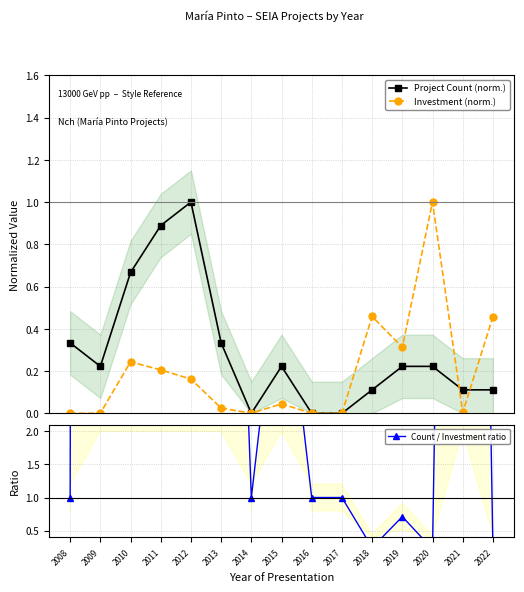

At which category is the sum across all series the highest?

2009